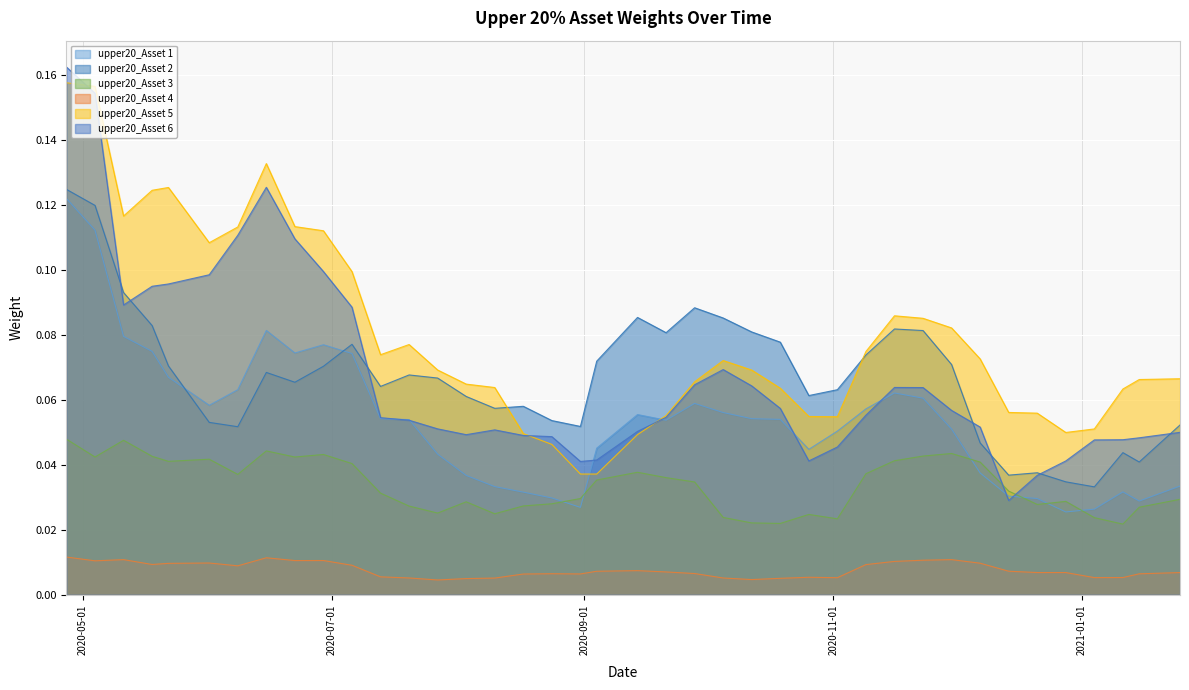

At how many categories does at least one series exceed 0?

40